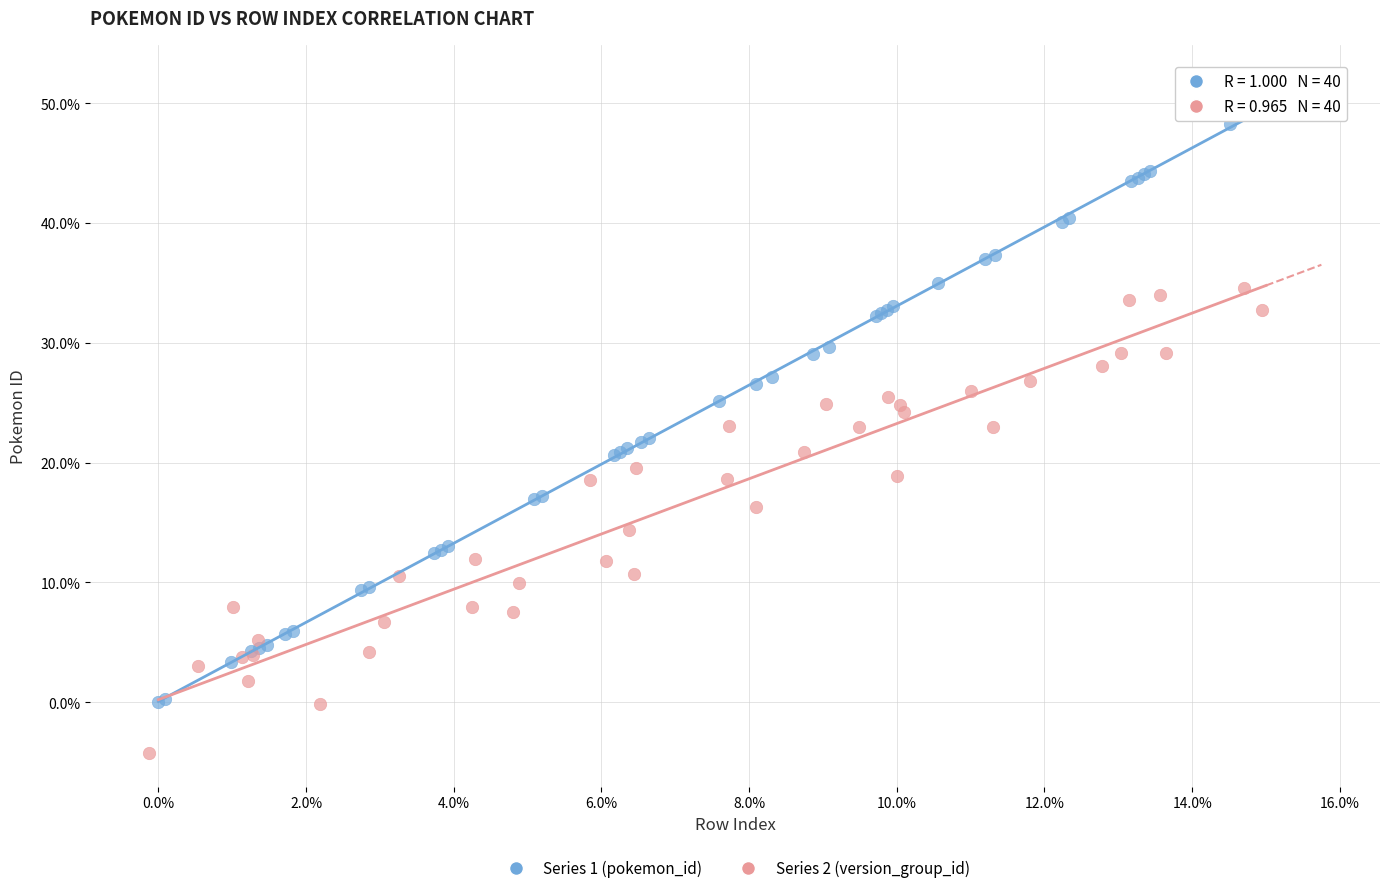

Which series contains the highest Y value?

Series 1 (pokemon_id)